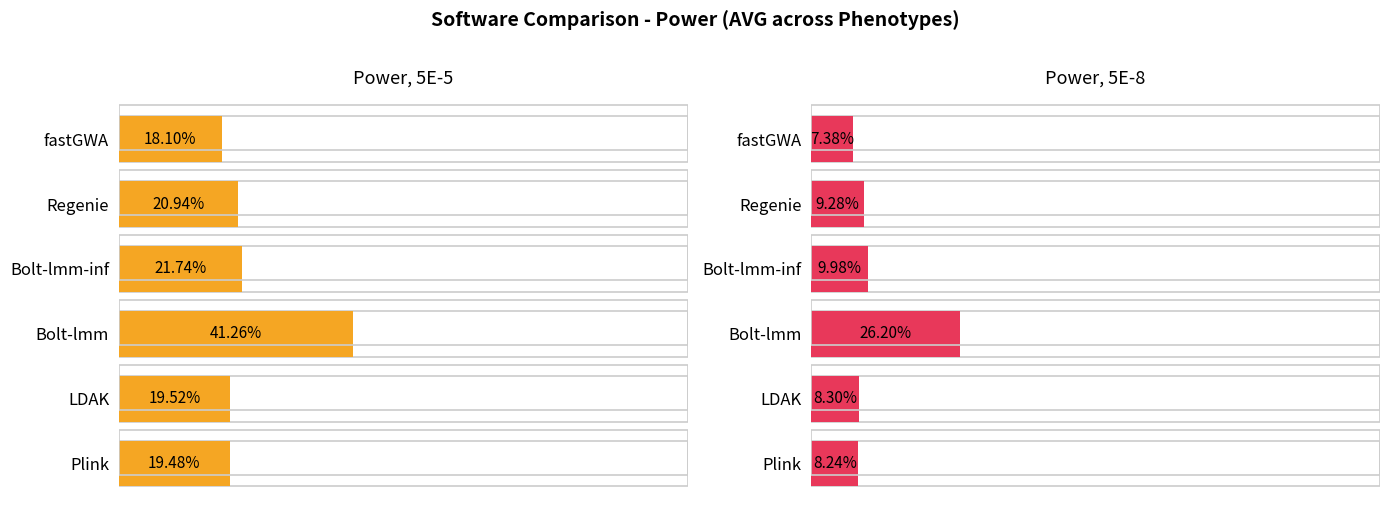

Reading right to left, extract all data points from this chart.

Power, 5E-5: 5=0.2	4=0.2	3=0.2	2=0.4	1=0.2	0=0.2
Power, 5E-8: 5=0.1	4=0.1	3=0.1	2=0.3	1=0.1	0=0.1